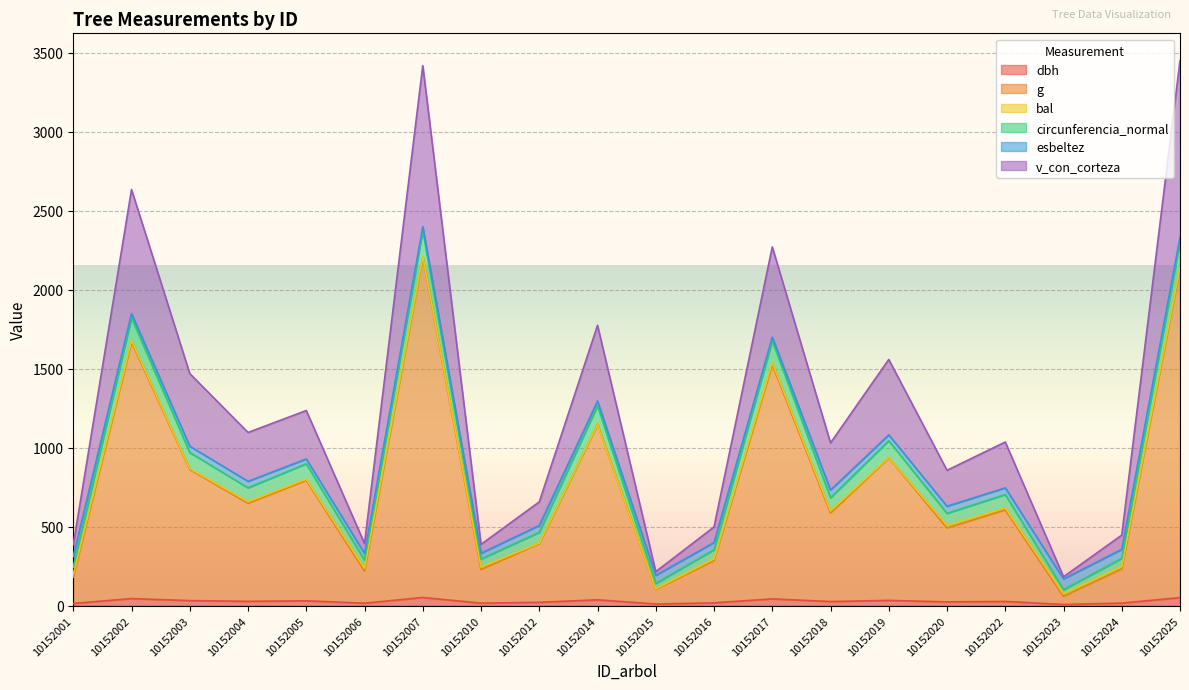

How many interior local valleys does the circunferencia_normal series have?

7